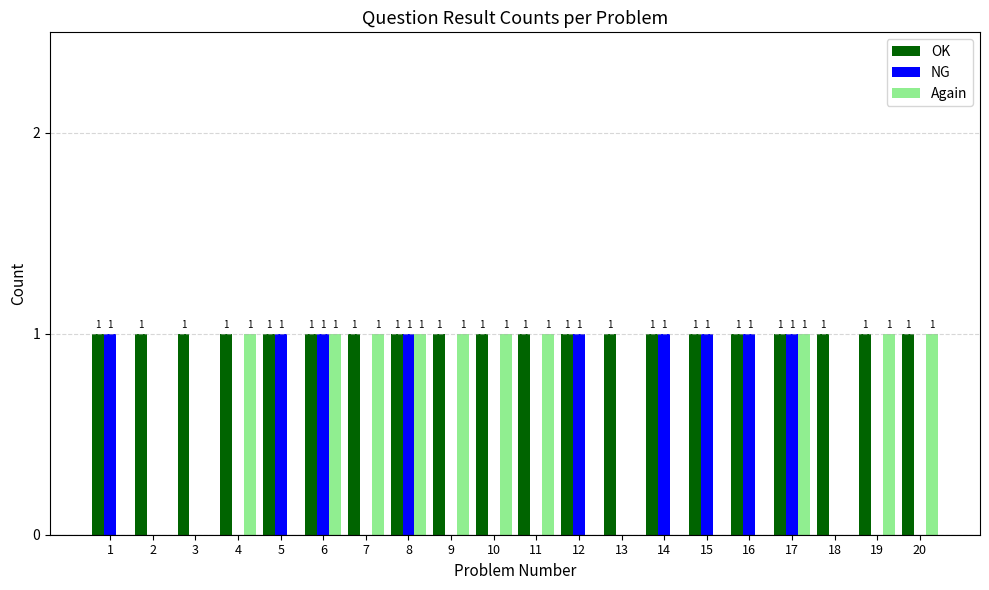

How many groups of bars are there?

20